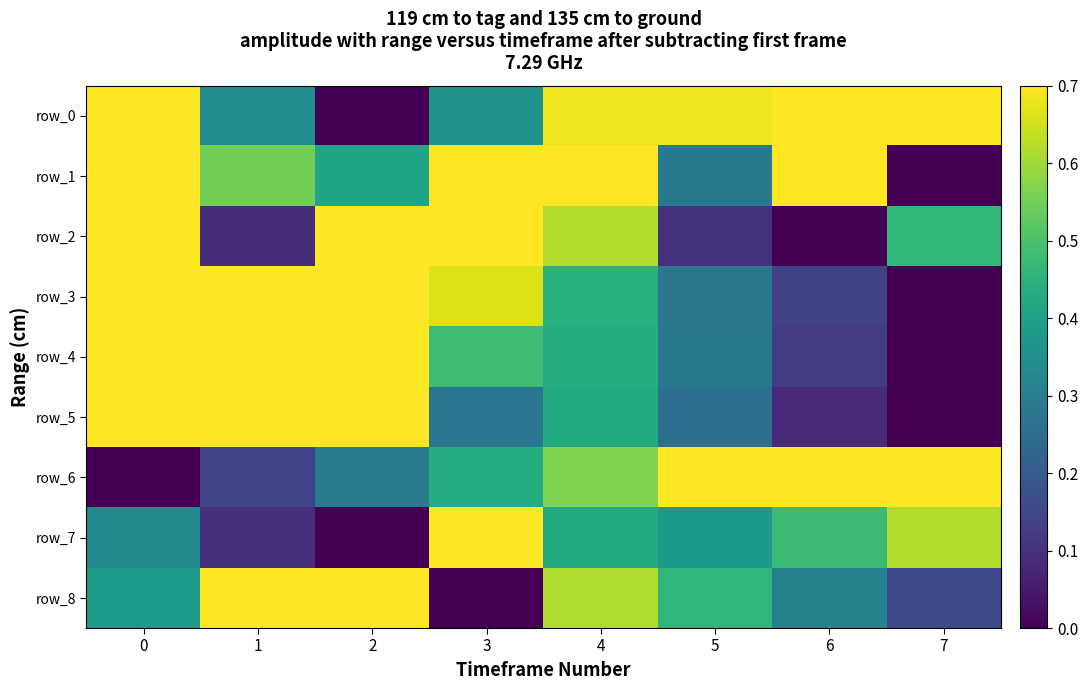

What is the difference between the maximum and minimum values in the row_4 series?

1.0